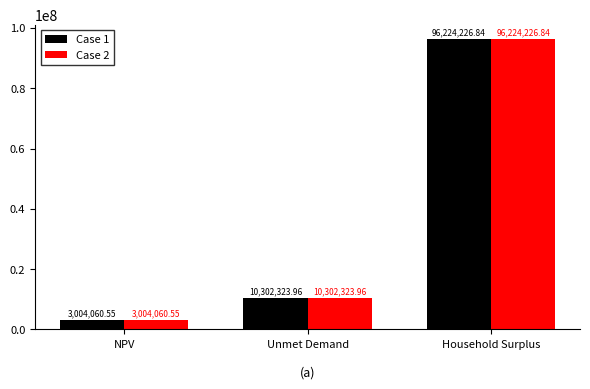

What is the difference between the Case 2 values at NPV and Unmet Demand?

7298263.4